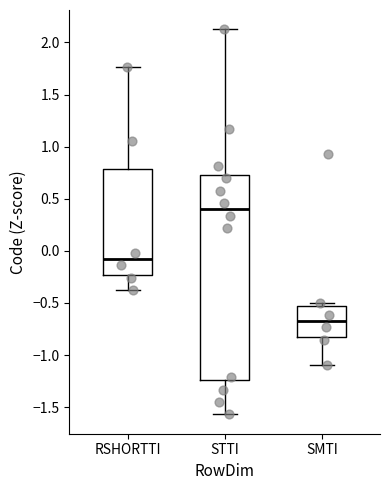

Where does the upper whisker of the box for STTI end on the y-axis? The values are not printed on the chart, so give them approximately, as read against the axis.

2.15